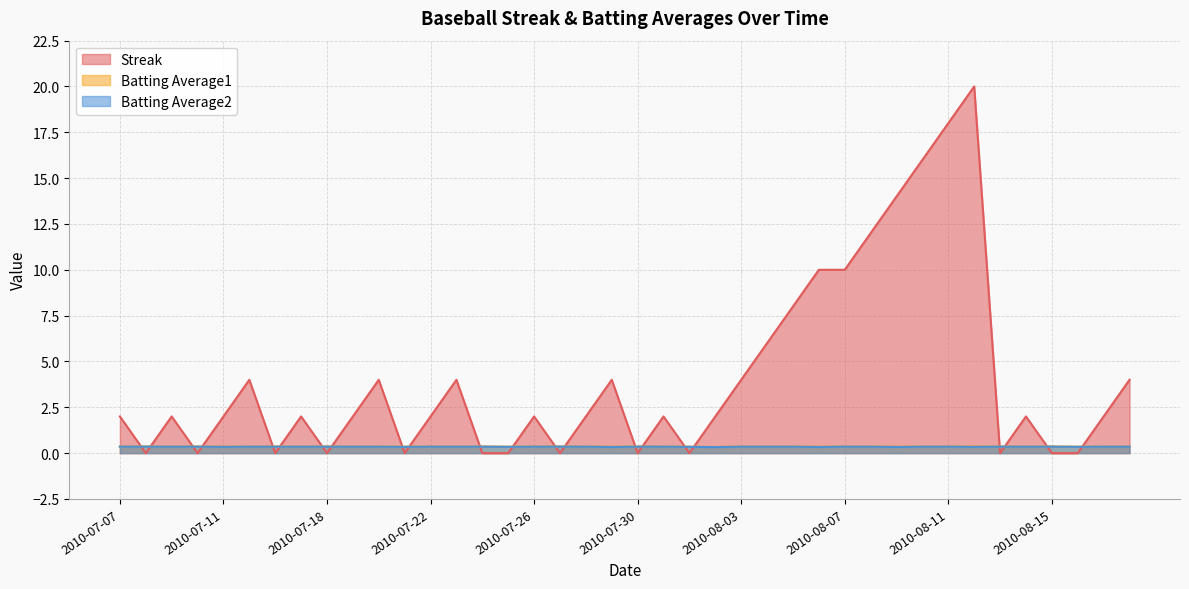

Is it true that Batting Average1 equals 0.5 at 2010-07-17?

False